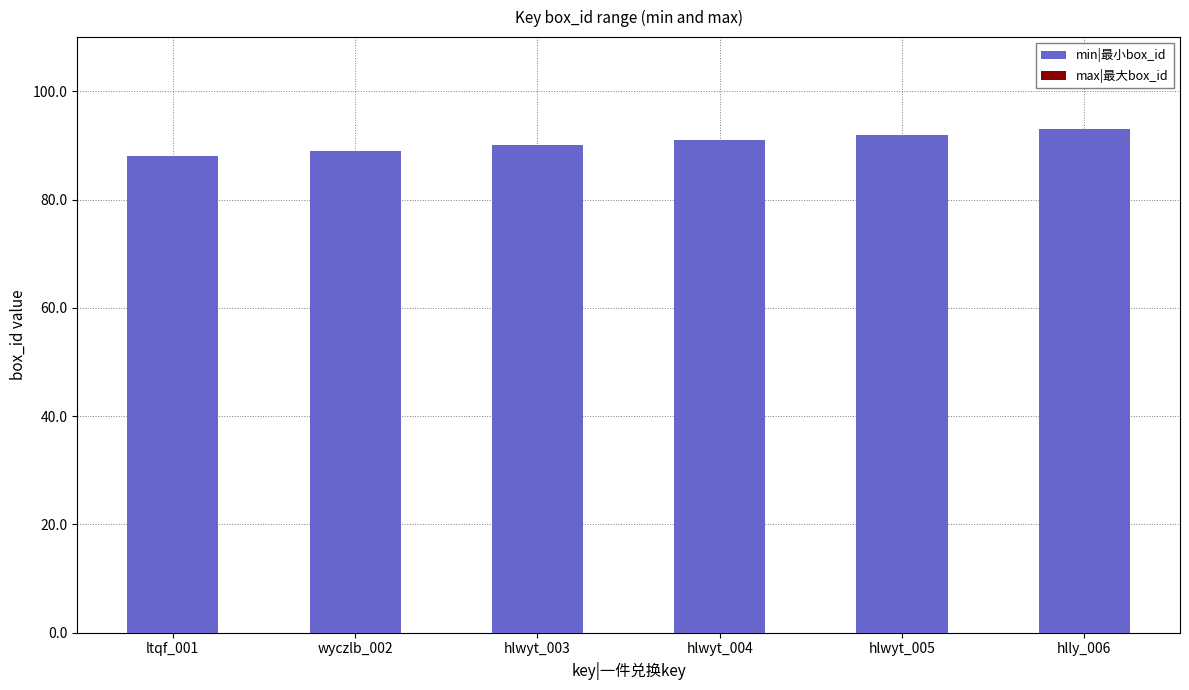

What is the maximum value shown in the chart?

93